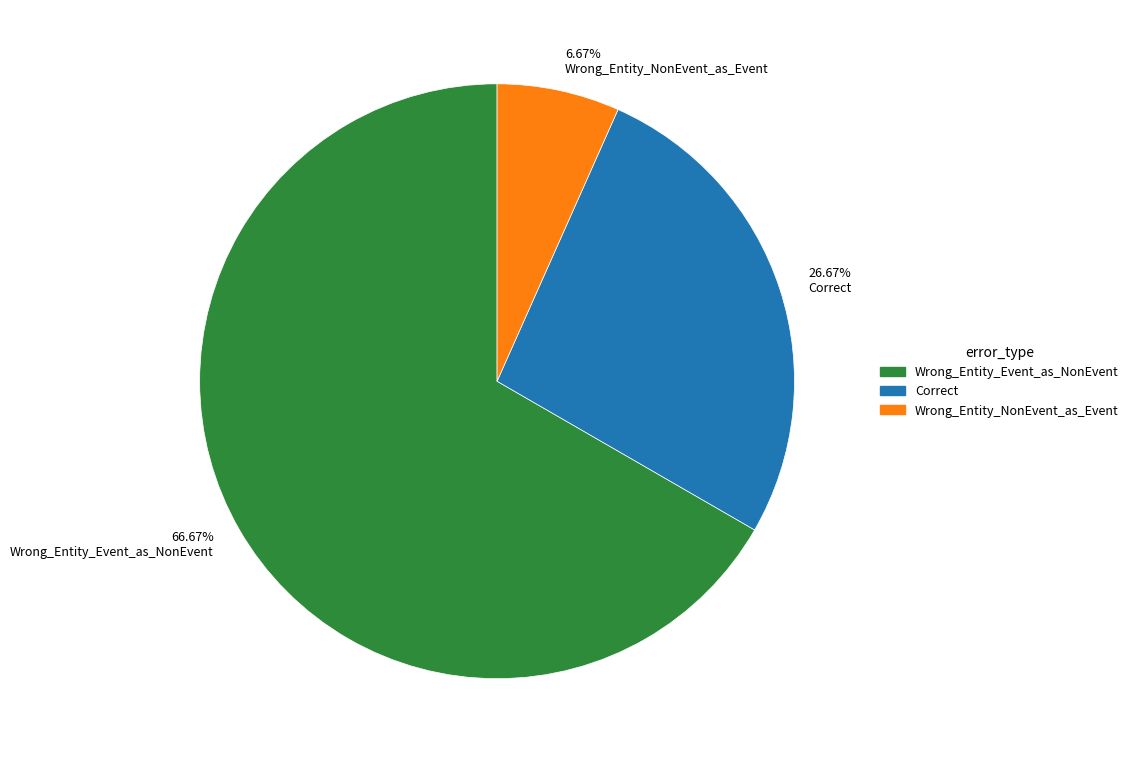

To the nearest percent, what is the difference between the largest and smallest slice percentages?

60%